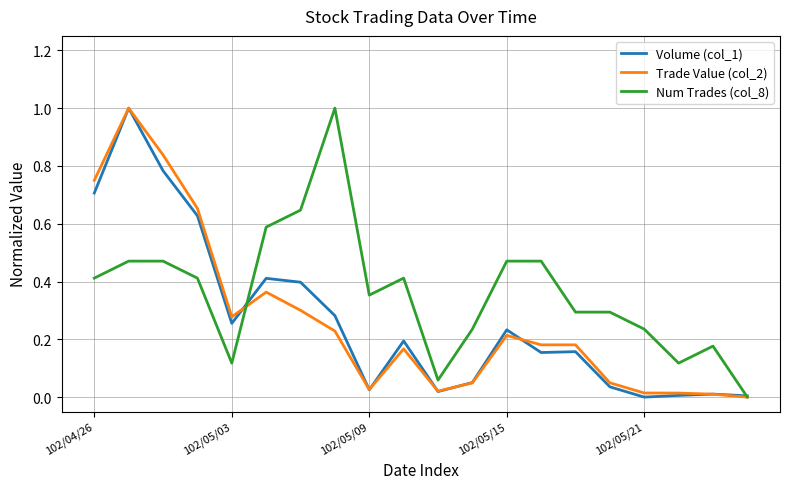

What is the maximum value shown in the chart?

1.0